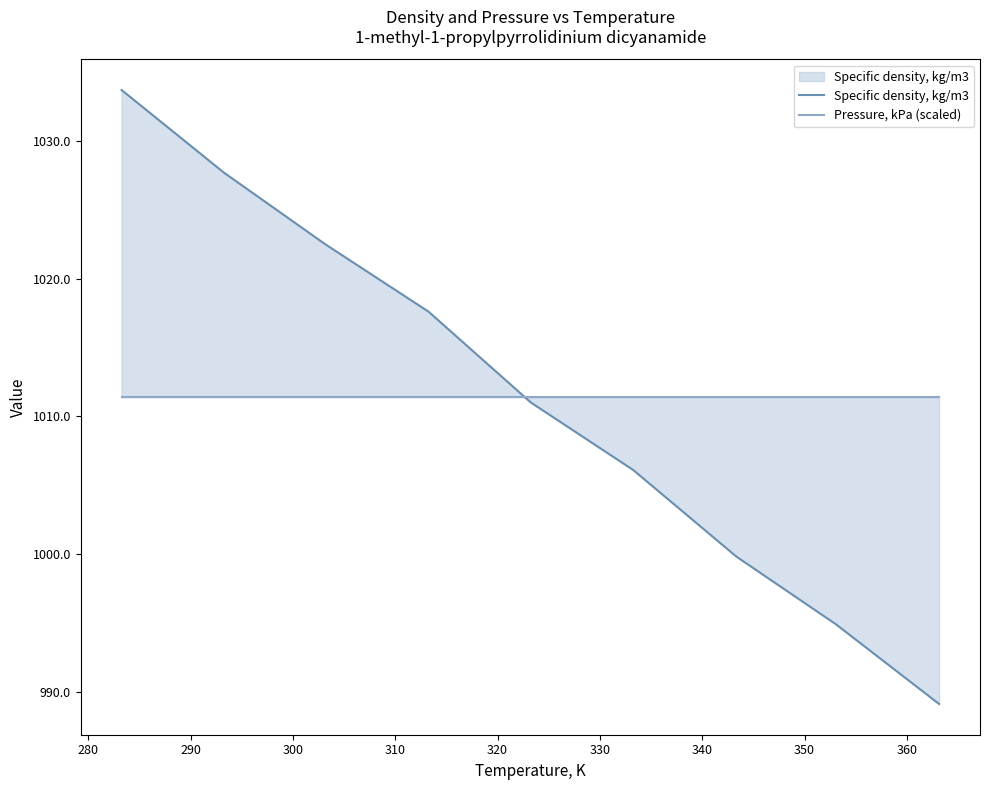

The value of Specific density, kg/m3 at 330 is 1704.6. True or false?

False